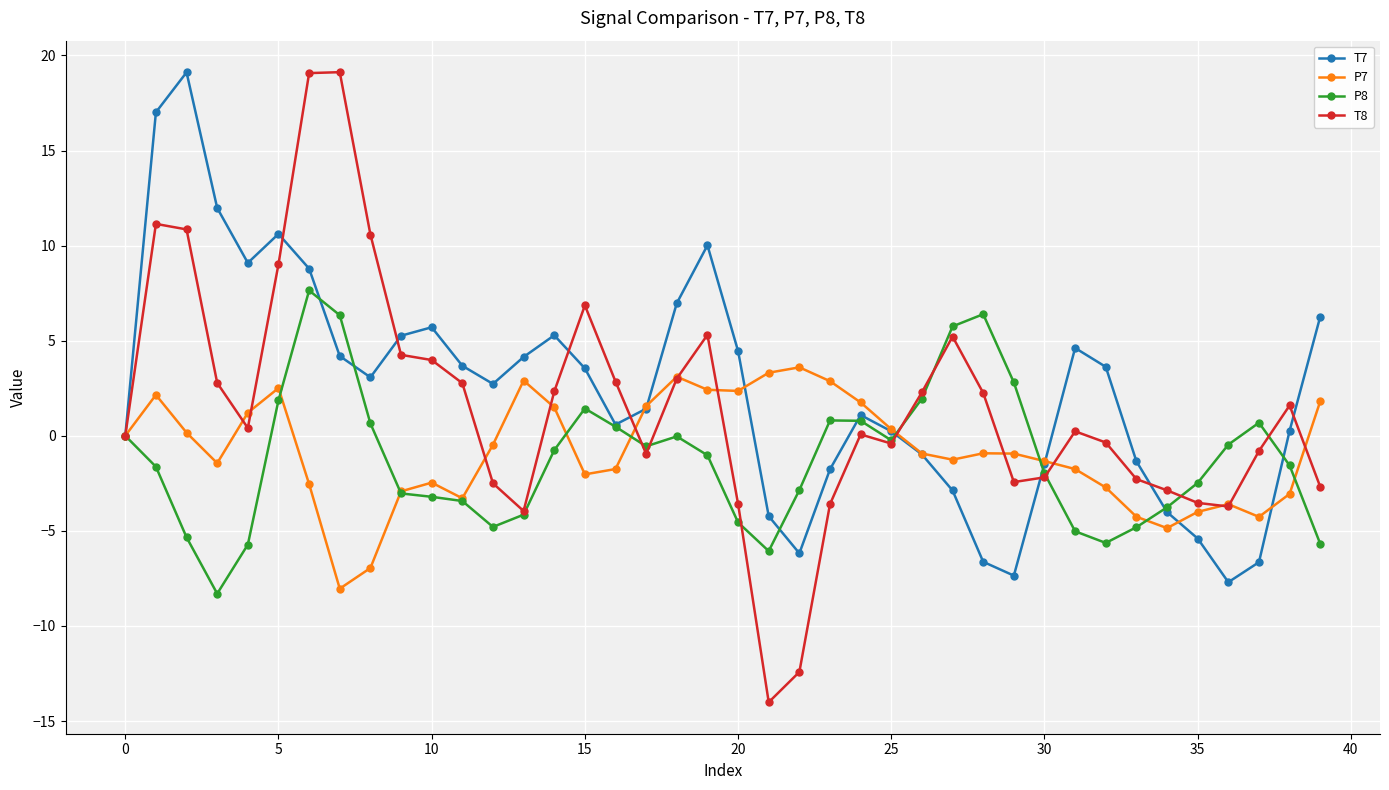

Which series has the largest range (max minus min)?

T8